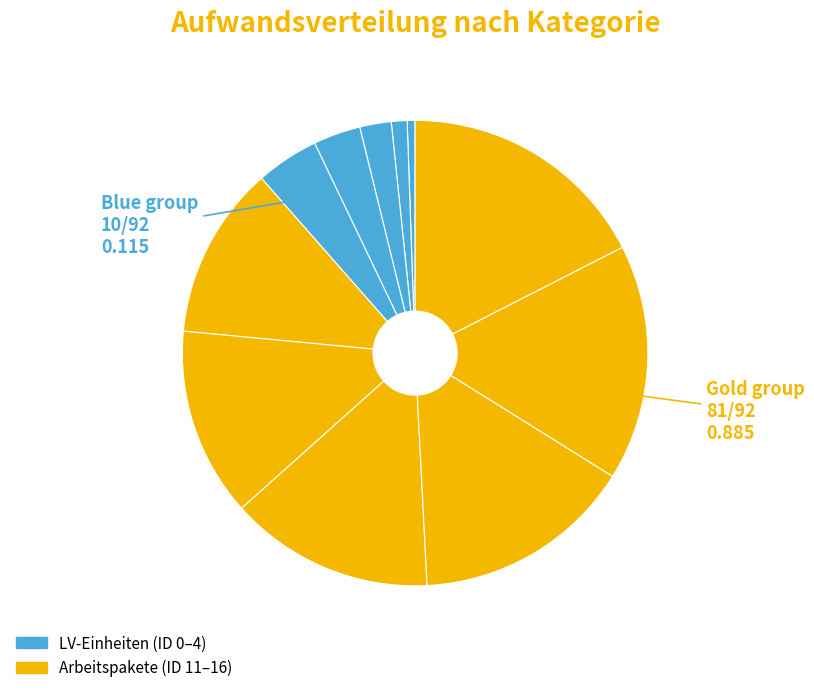

Count the number of slices in the pie.

11